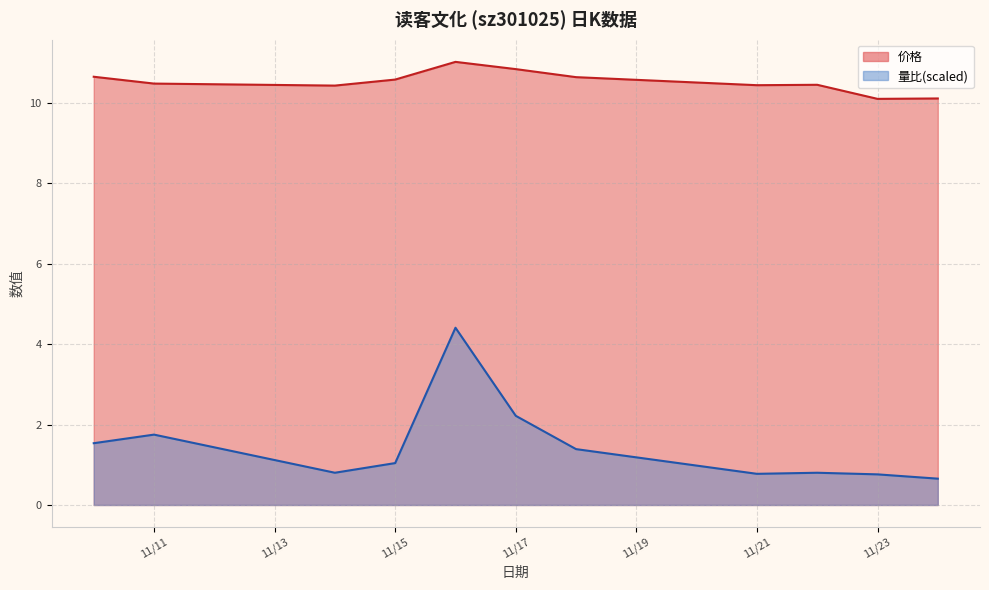

What is the spread (max minus min) of values at 2022-11-18?

9.3